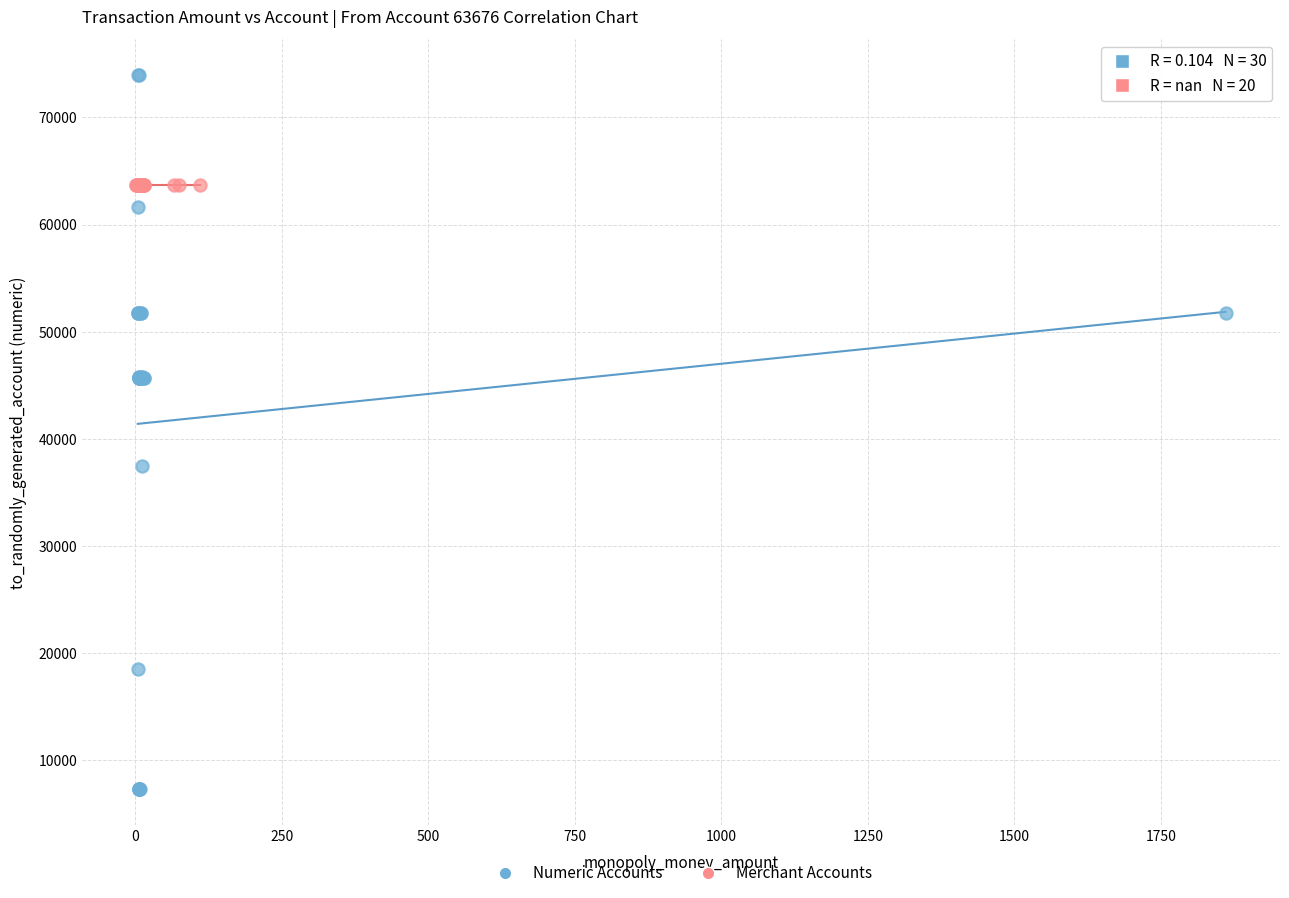

Which series contains the lowest Y value?

Numeric Accounts